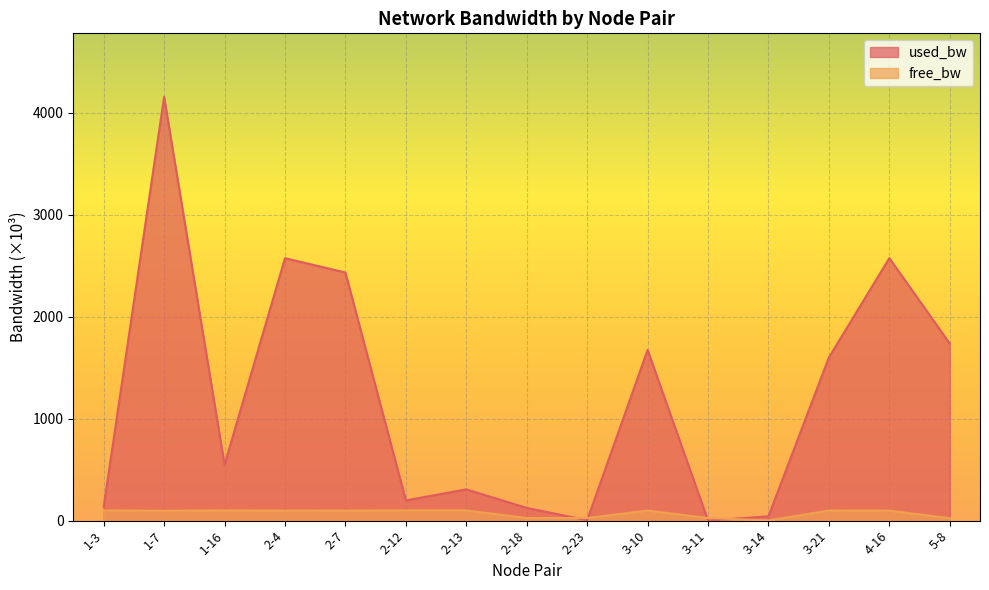

Reading left to right, extract all data points from this chart.

used_bw: 134.8	4154.6	548.2	2572.9	2432.3	198.0	306.3	124.1	3.8	1673.7	0.2	41.8	1599.6	2573.5	1735.8
free_bw: 99.9	95.8	99.5	97.4	97.6	99.8	99.7	24.9	25.0	98.3	25.0	1.5	98.4	97.4	23.3